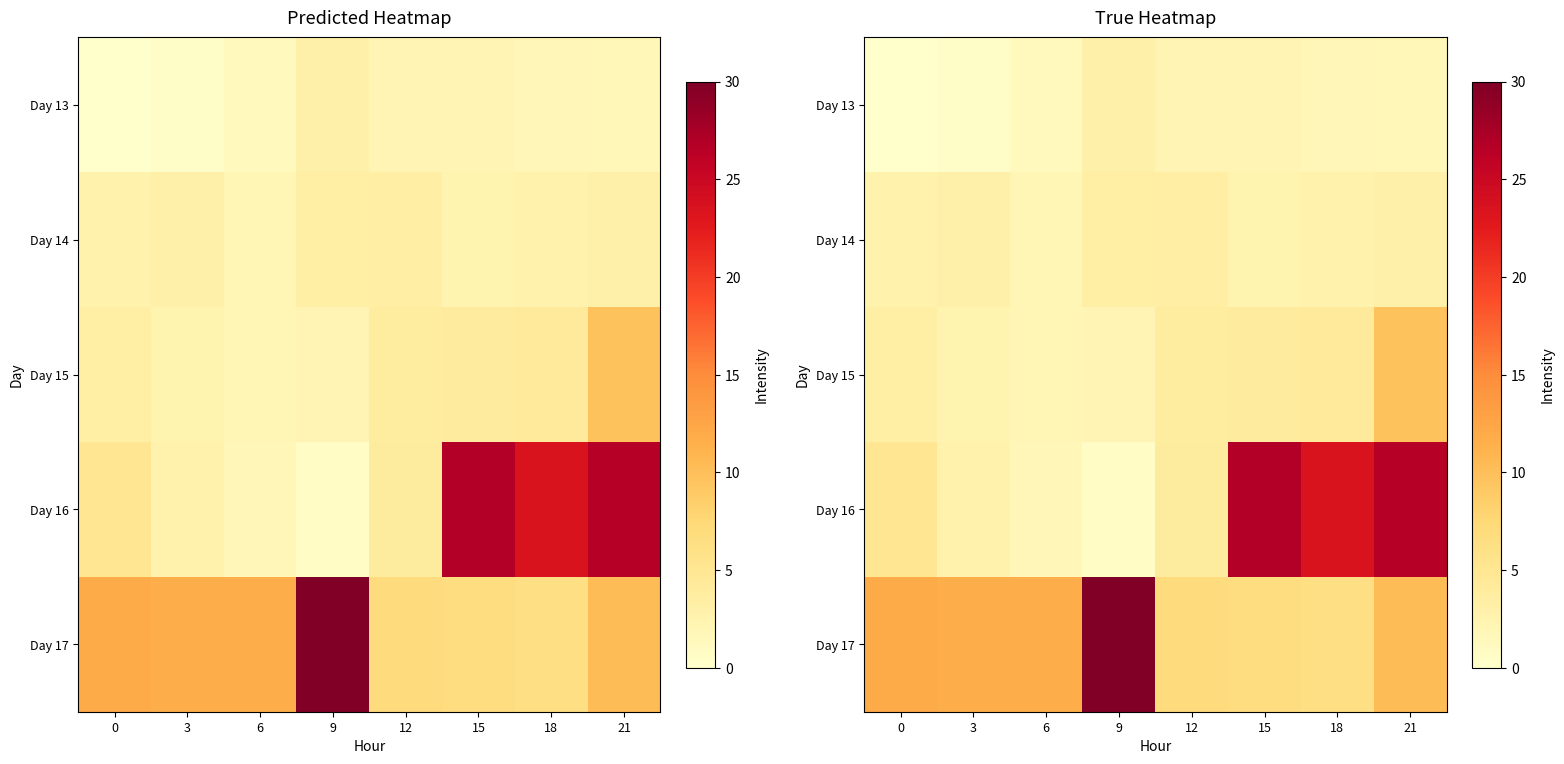

Which category has the lowest value in the Day 16 series?

9